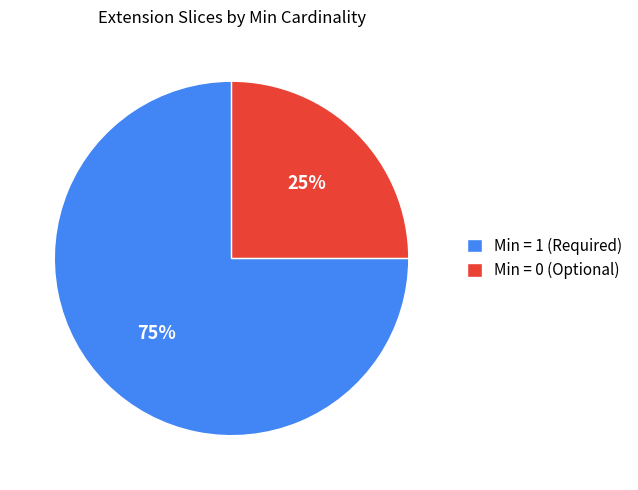

Rank the categories by value from lowest to highest.

Min = 0 (Optional), Min = 1 (Required)